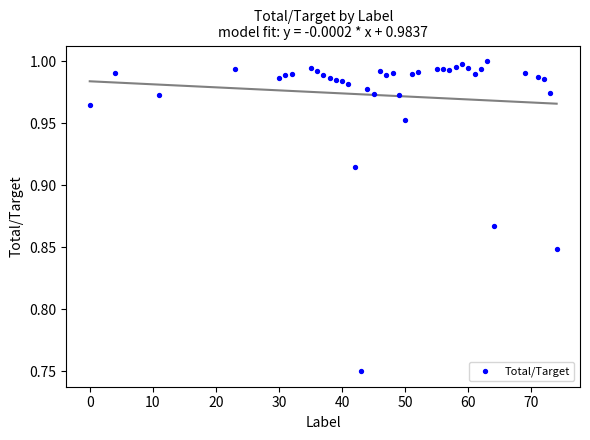

How many points are shown in the scatter plot?

40